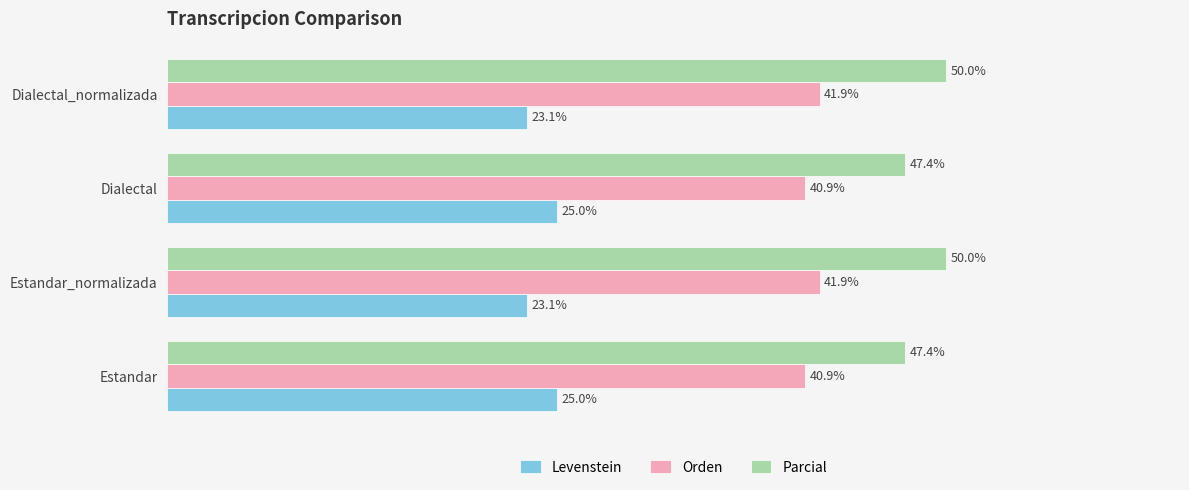

Between Dialectal and Dialectal_normalizada, which series saw the biggest shift?

Parcial